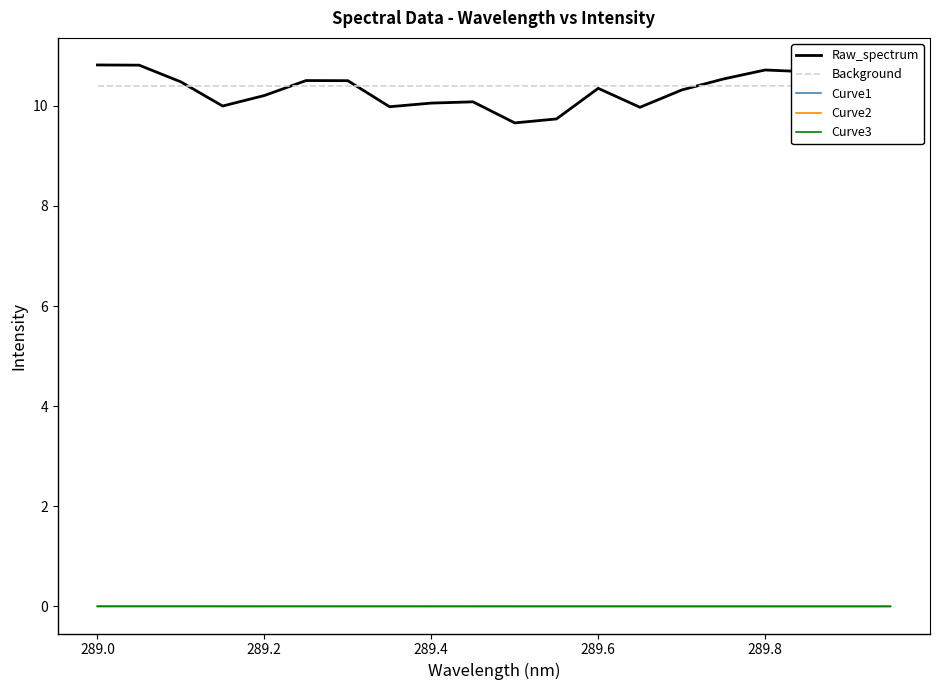

Is it true that Raw_spectrum equals 17.0 at 13?

False